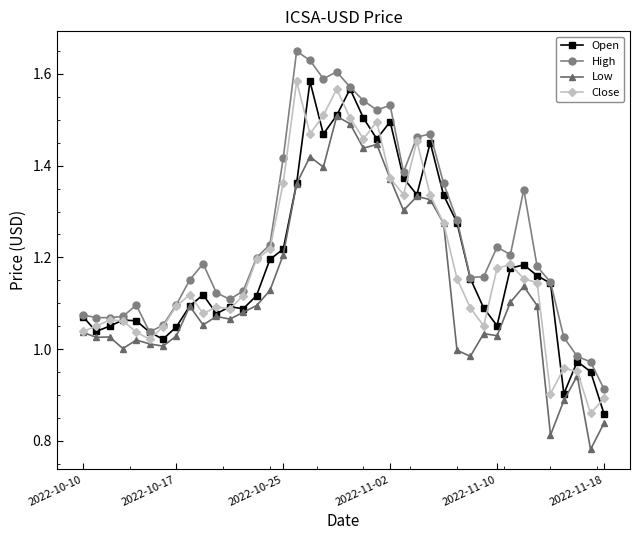

True or false: High has more than 0 interior local peaks.

True